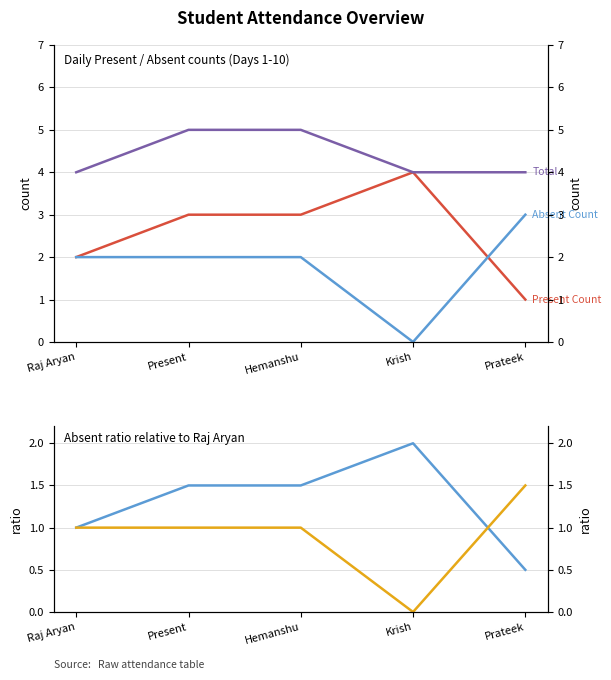

What is the average value of the Present Count series?

2.6